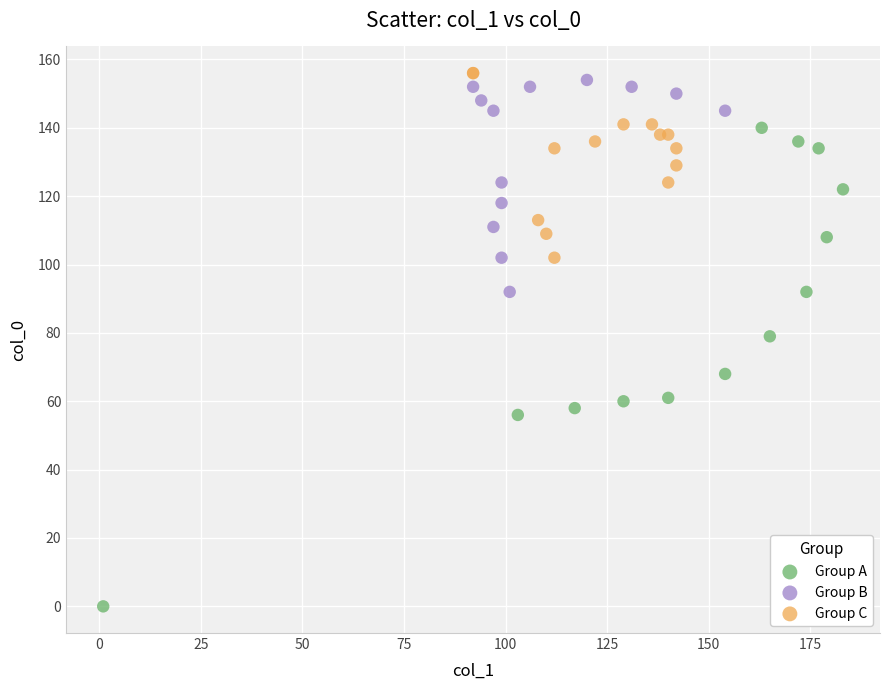

Which series has the largest Y range (max minus min)?

Group A